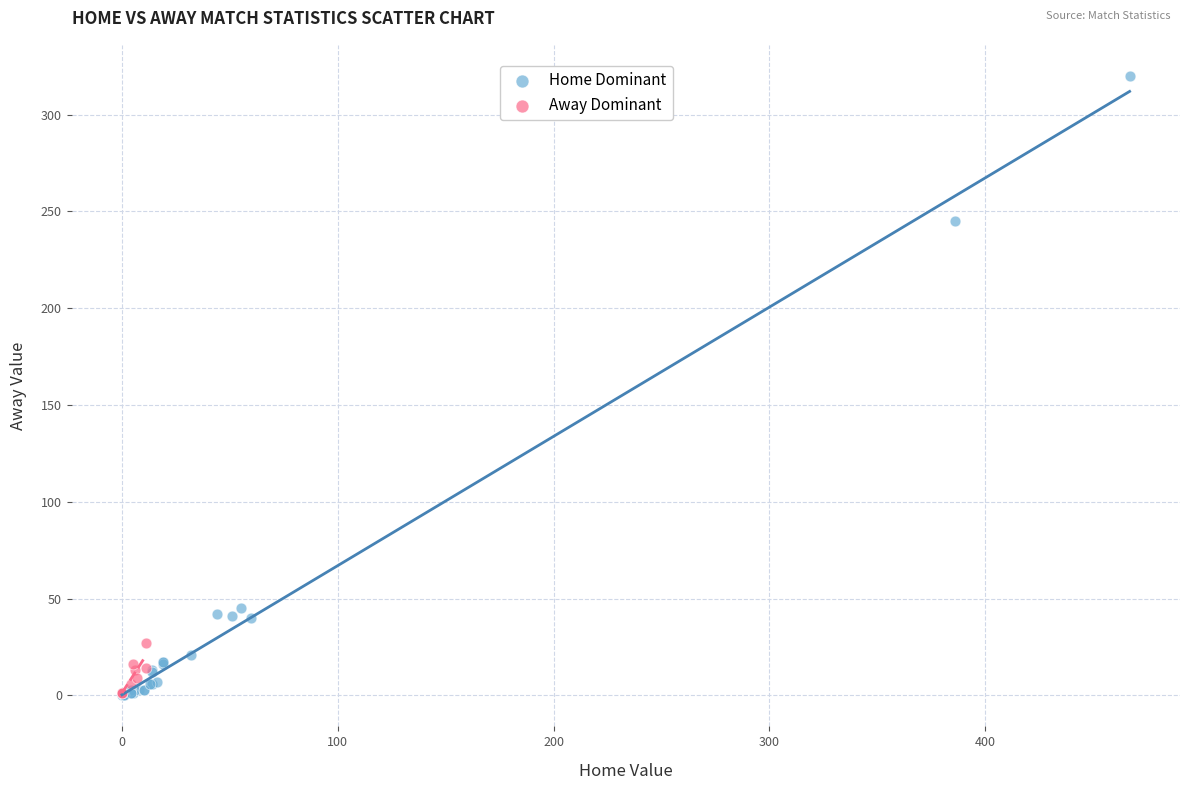

Which series has the largest Y range (max minus min)?

Home Dominant